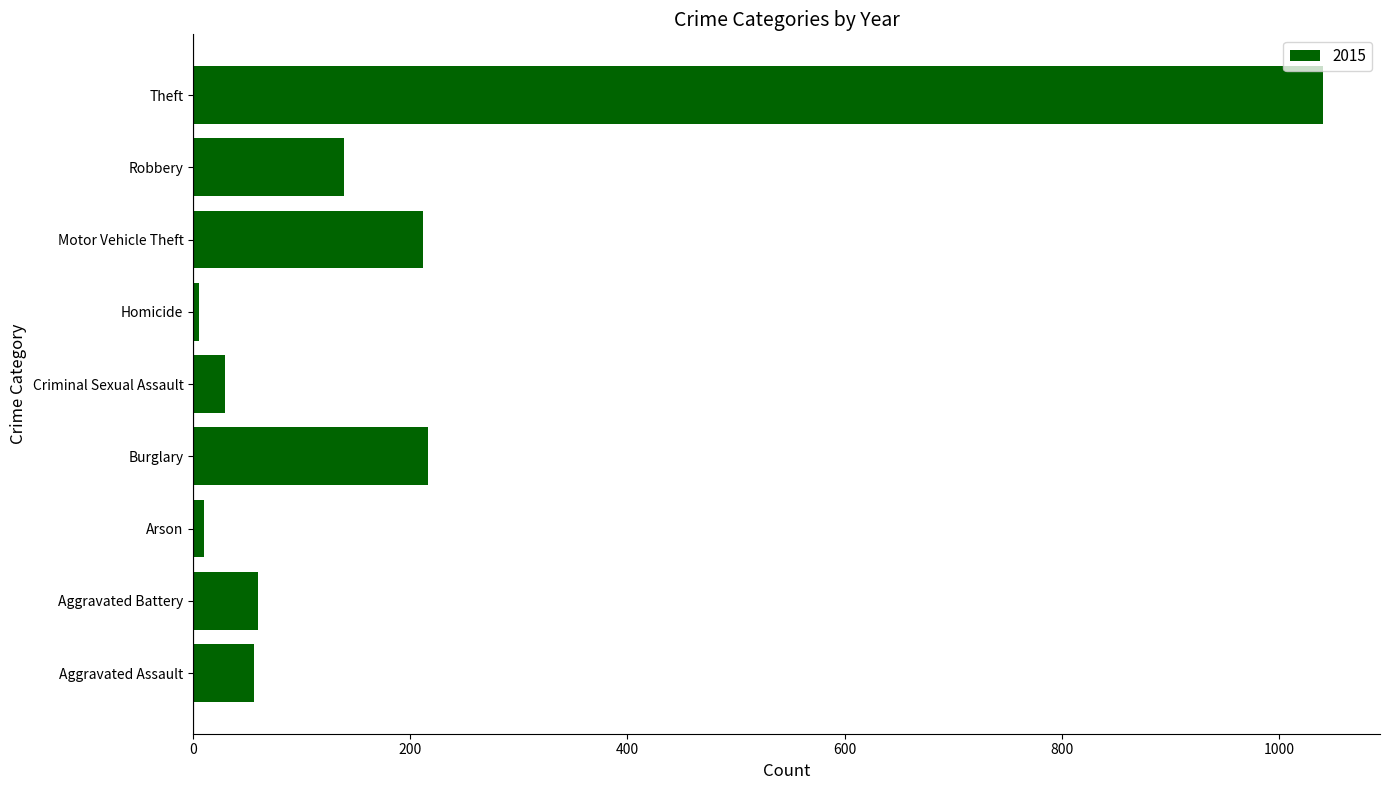

Are the bars grouped side by side (vs. stacked)?

No